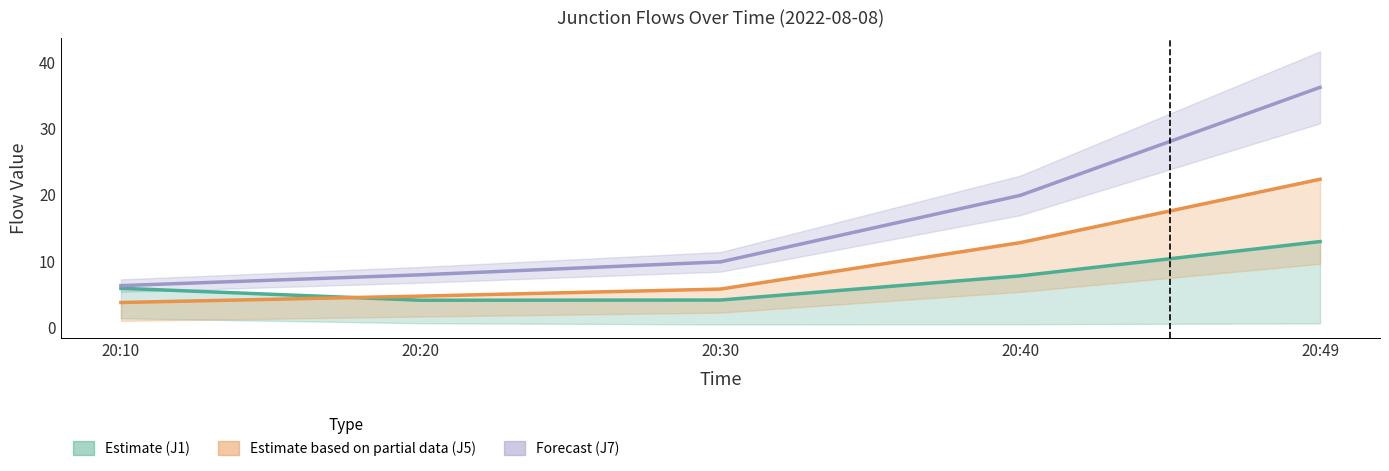

How many categories are shown in the chart?

5